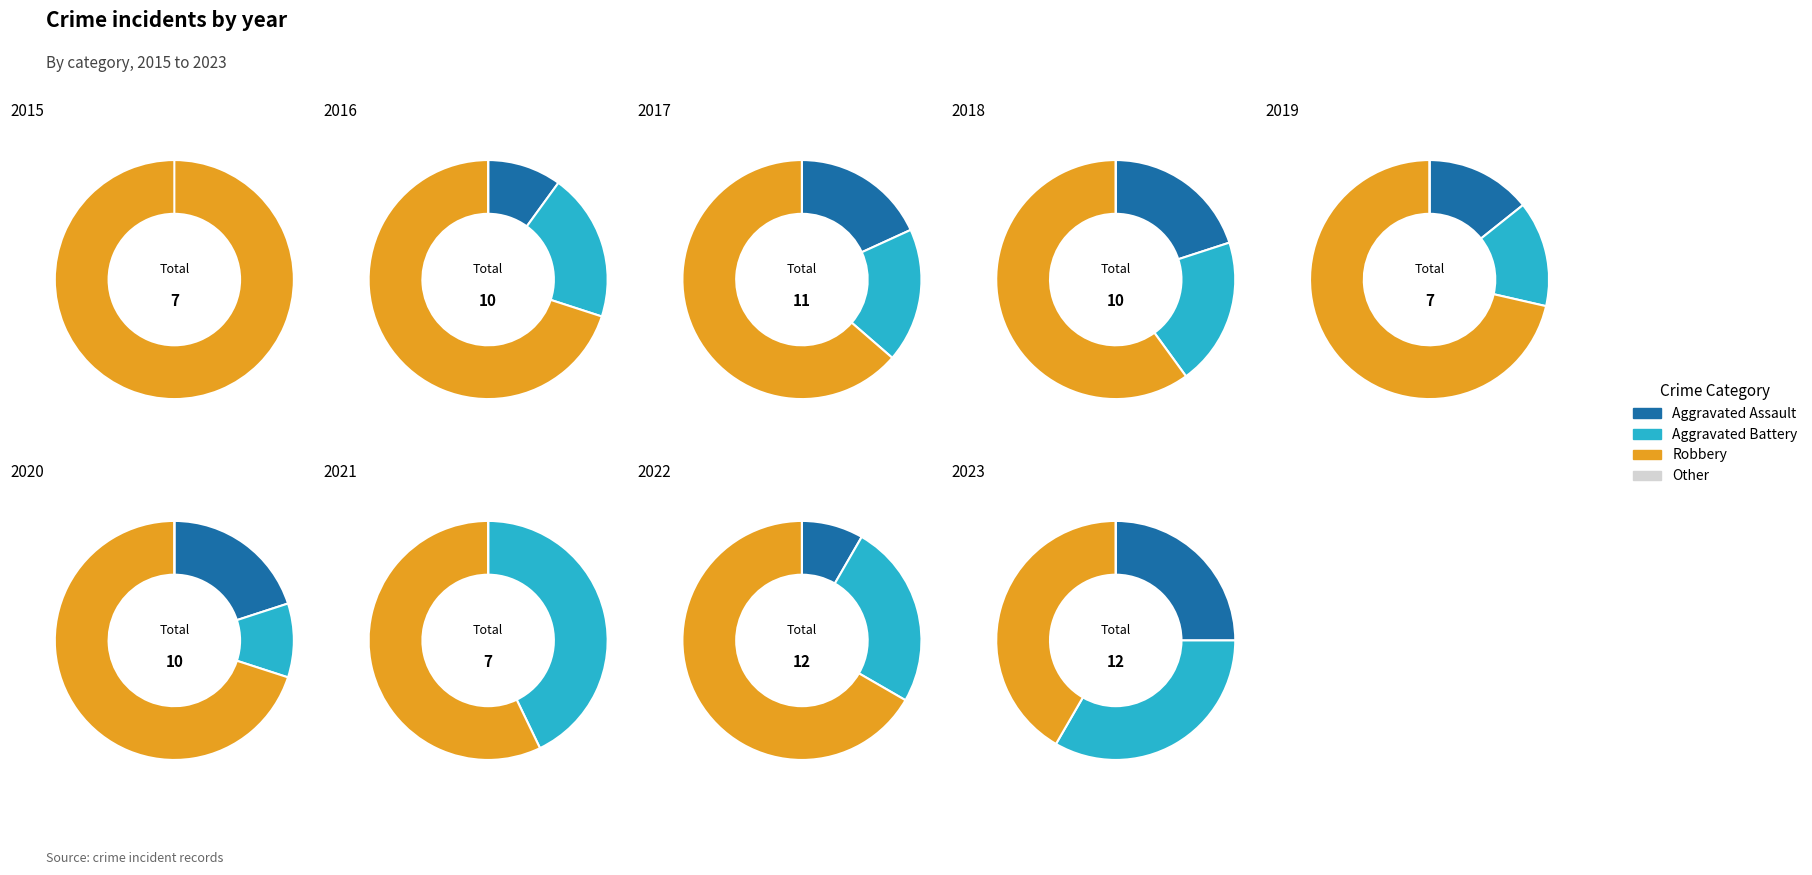

How many segments does this pie chart have?

9